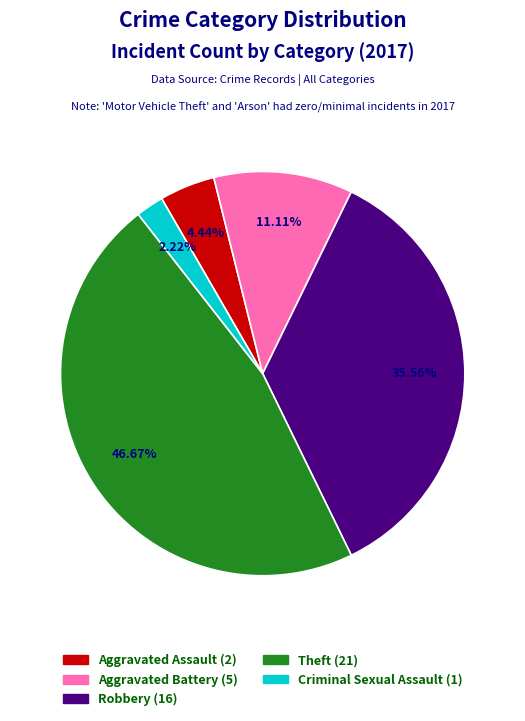

Does any single category account for the majority?

No